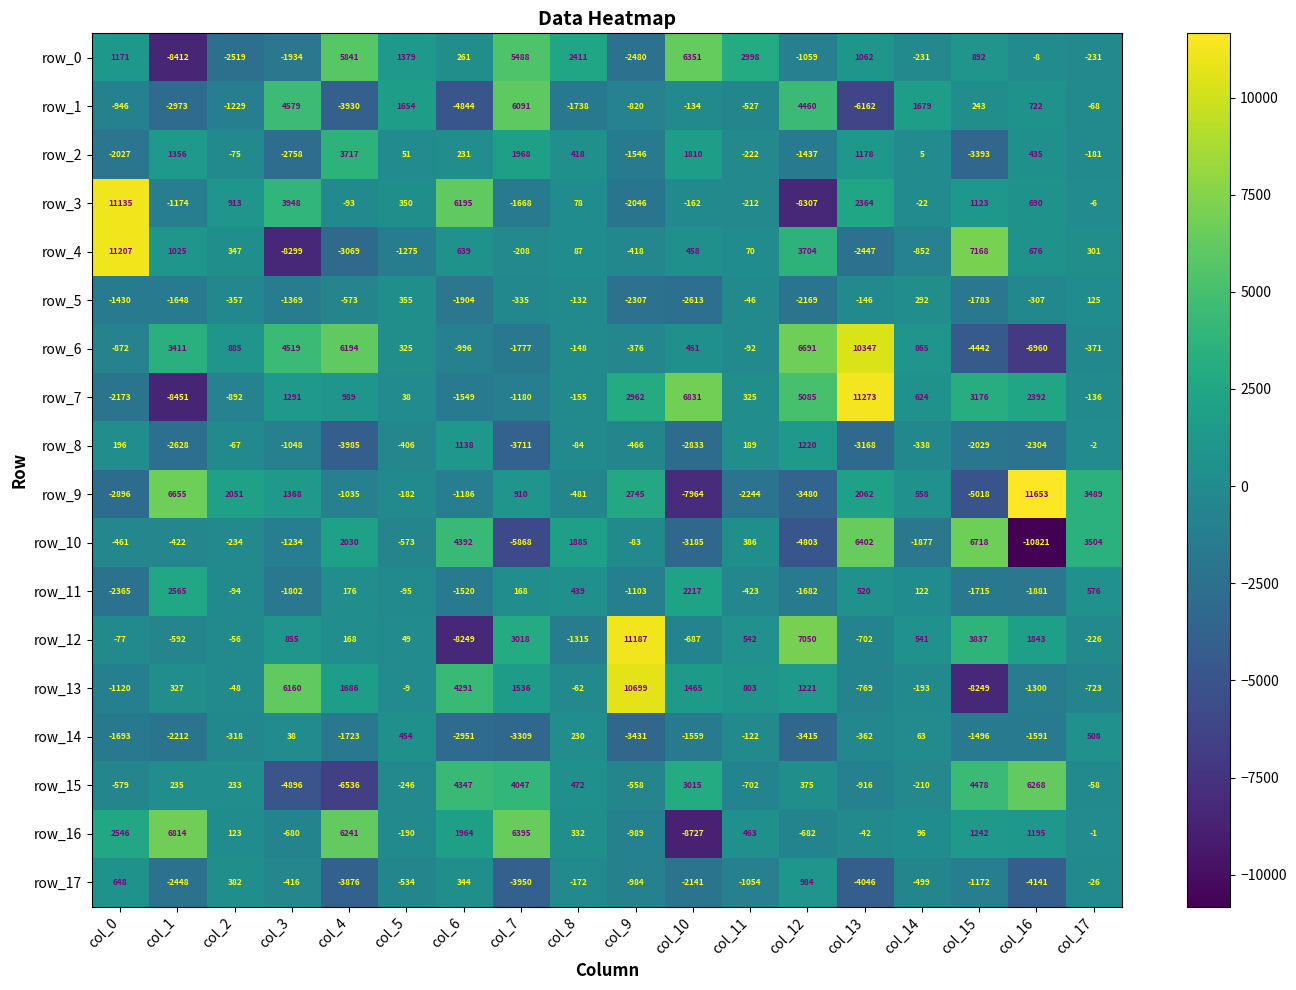

How many values in the row_1 series are below -134?

9